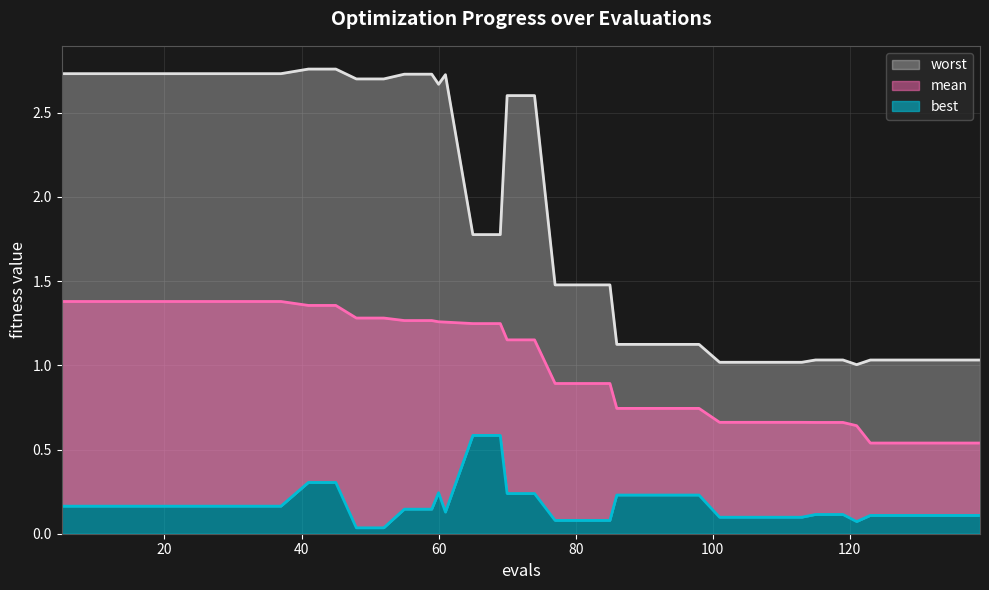

What are all the series names shown in the legend?

mean, best, worst